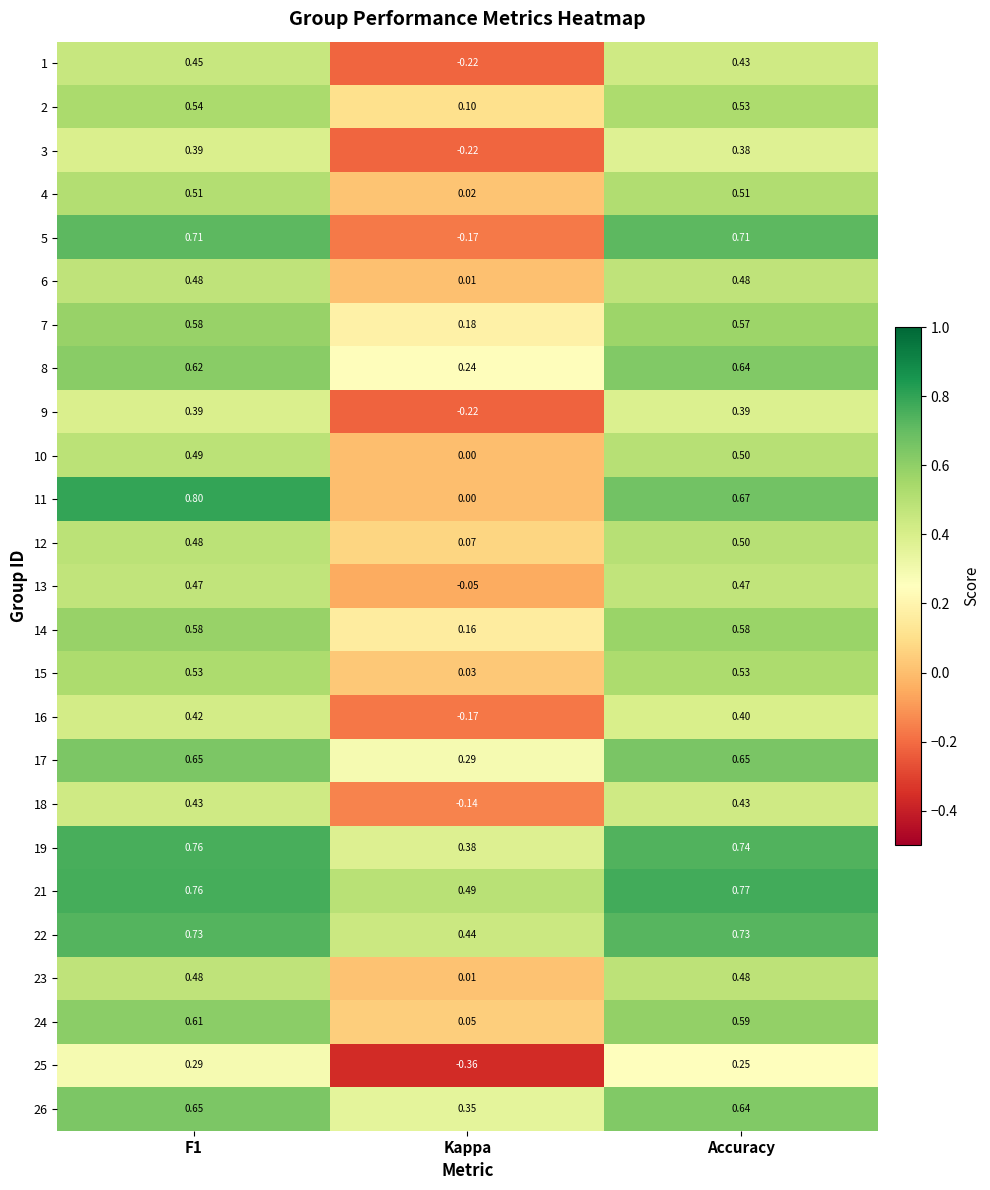

Is the value of 25 at F1 greater than the value of 26 at Kappa?

No